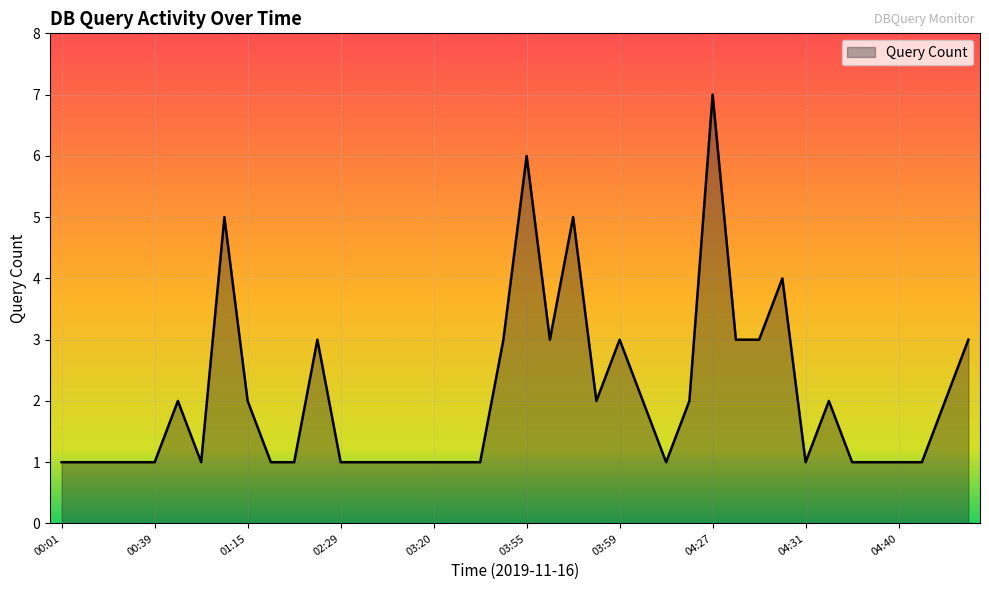

What is the greatest value displayed?

7